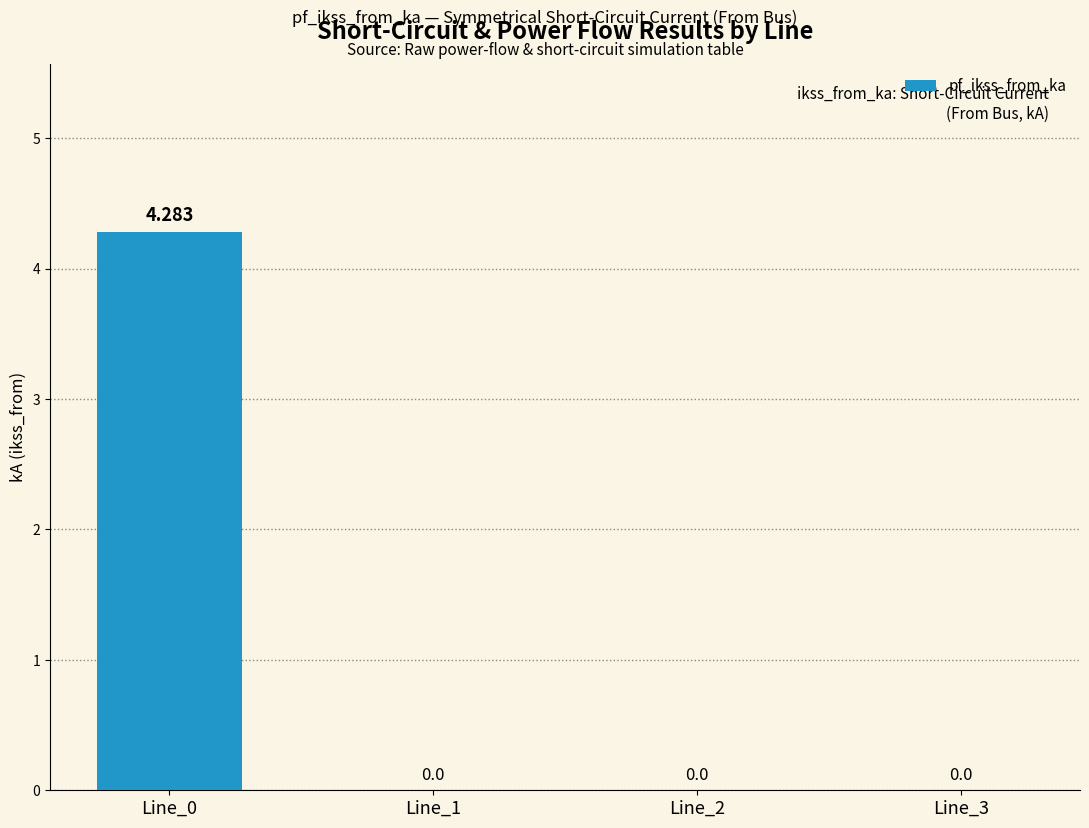

Read the value at Line_0.

4.3